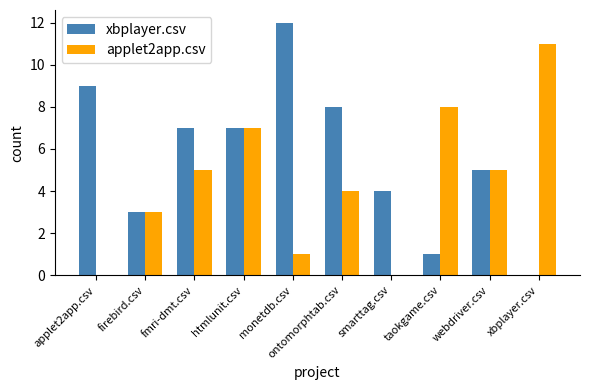

At which category is the sum across all series the highest?

htmlunit.csv